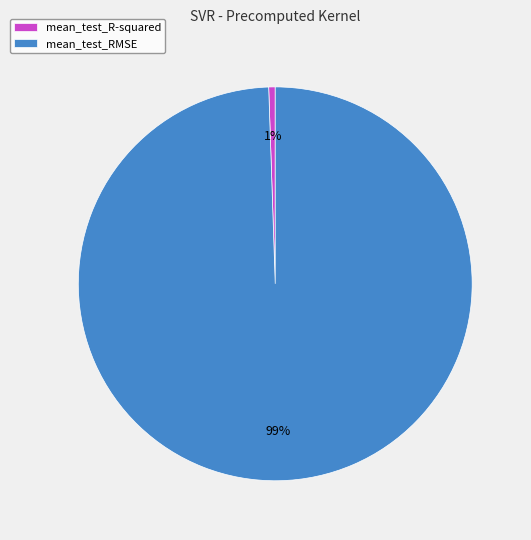

What is the majority slice?

mean_test_RMSE